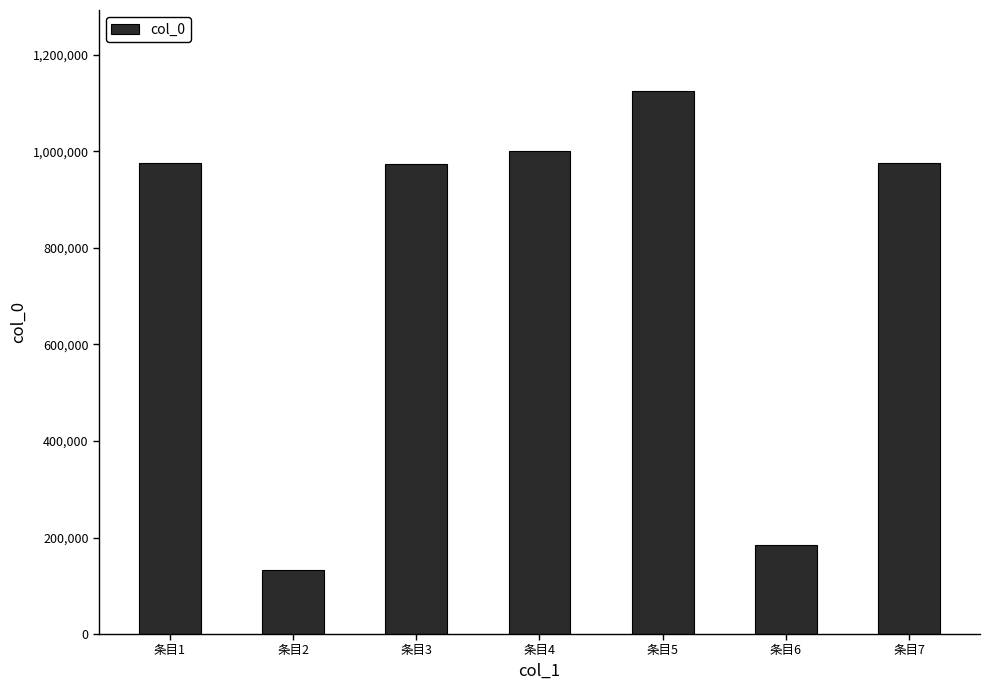

Is it true that the value at 条目7 is 975873?

True